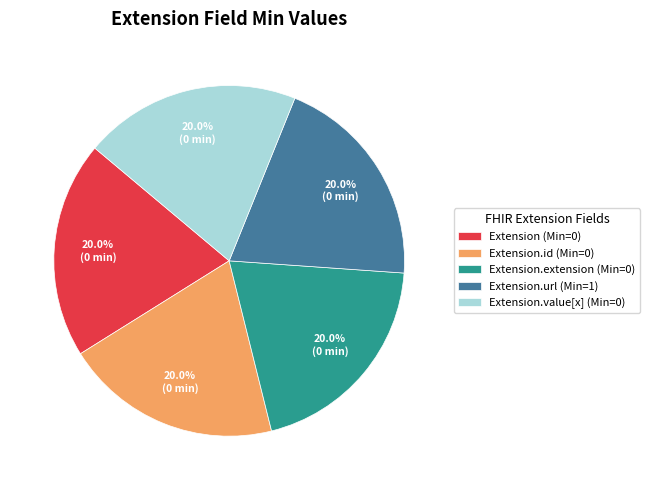

To the nearest percent, what is the average slice percentage?

20%